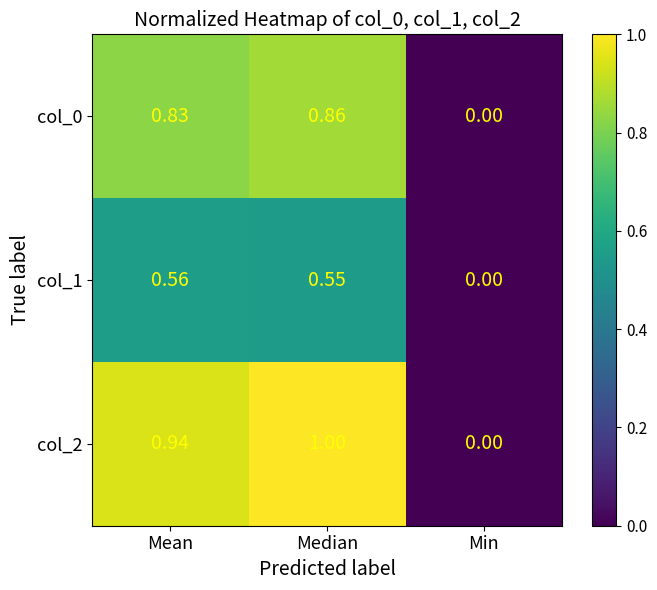

At which category does the chart reach its minimum across all series?

Min